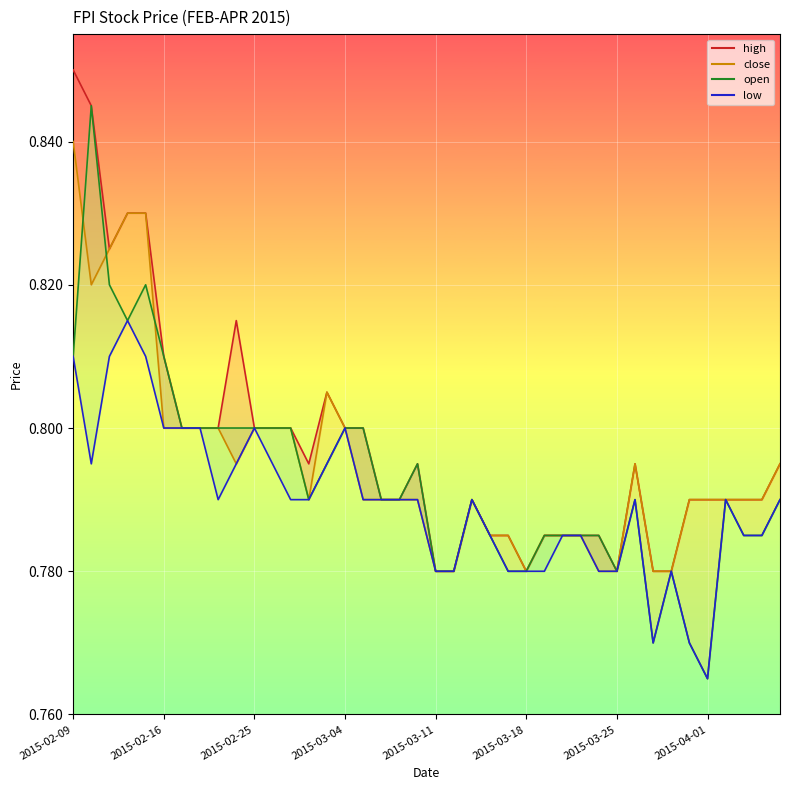

What is the sum of all values?

31.6